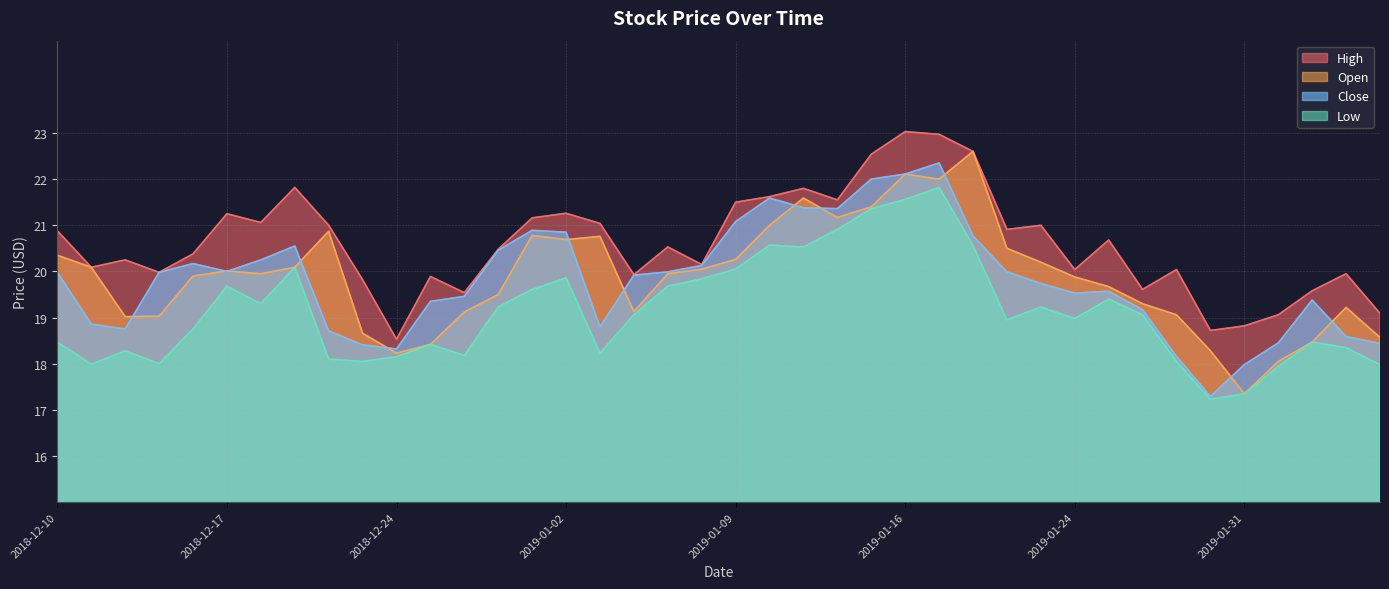

What is the value of the low point at the 39th from the left?

18.4